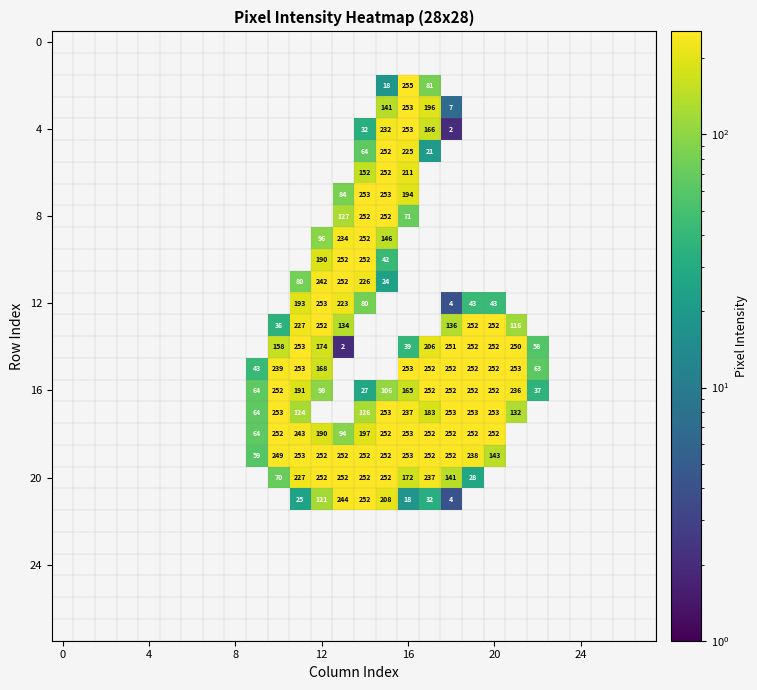

What is the maximum value shown in the chart?

255.0